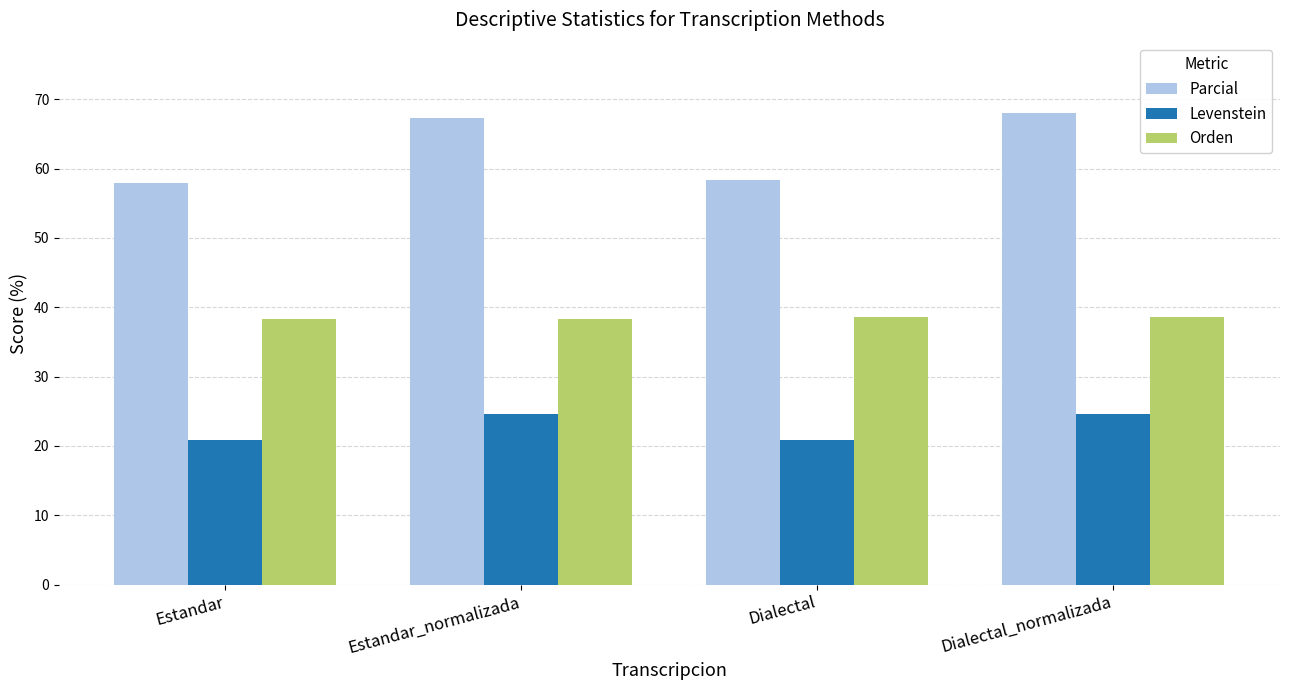

Rank the series by their maximum value, from highest to lowest.

Parcial, Orden, Levenstein